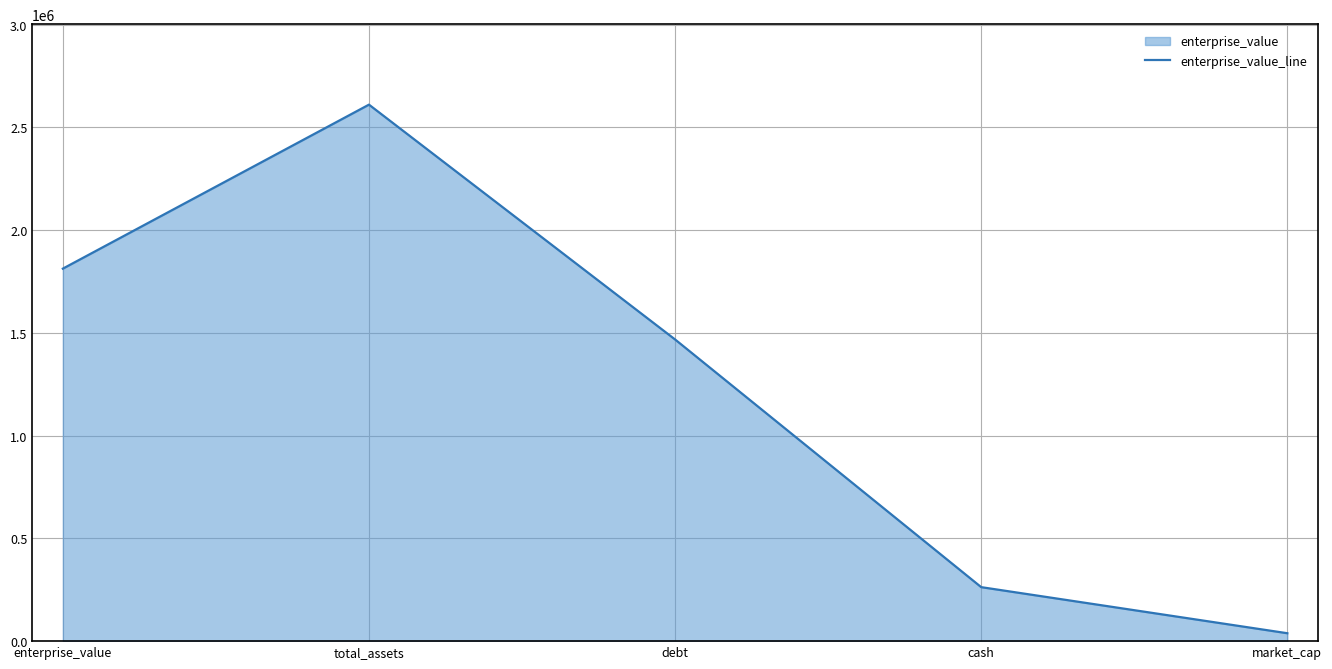

What is the sum of all values?

6191908.2